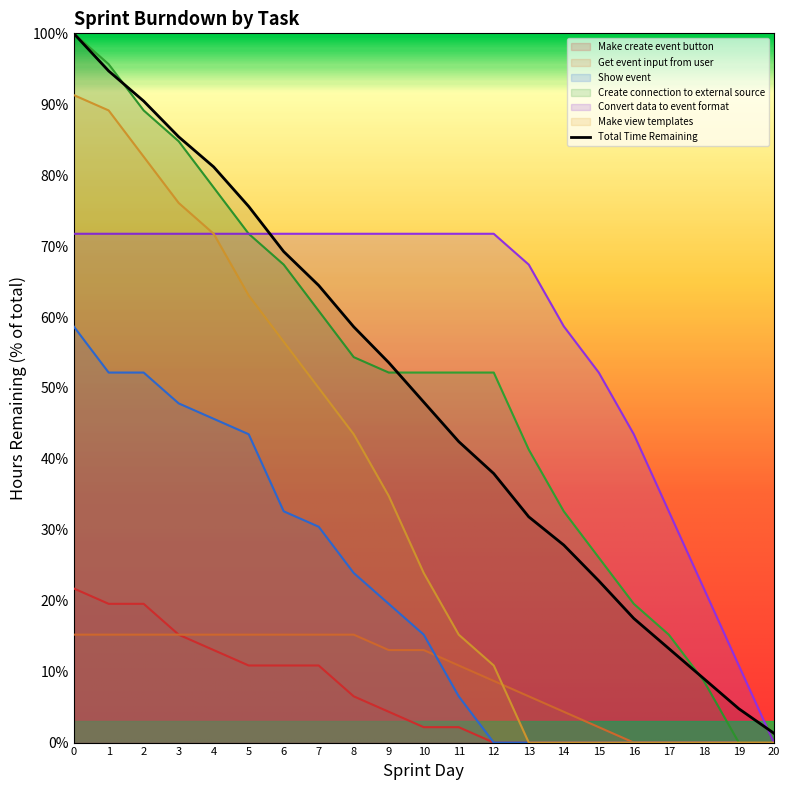

At which label is Create connection to external source closest to 50?

9